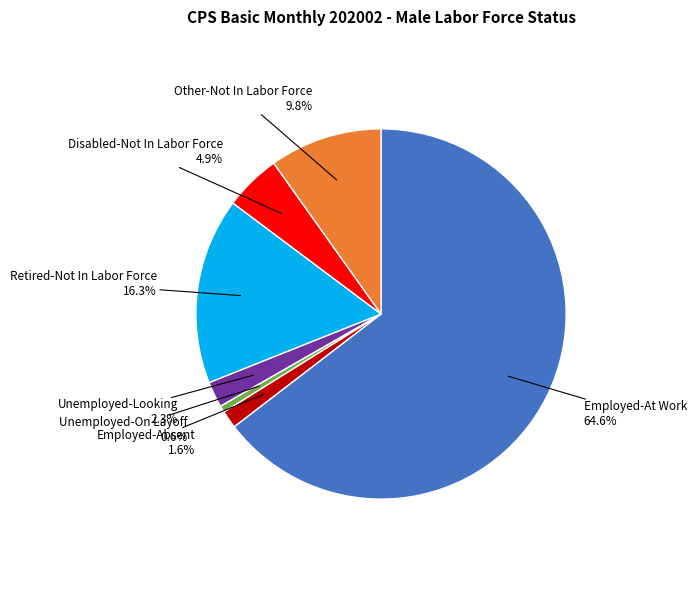

Does any single category account for the majority?

Yes